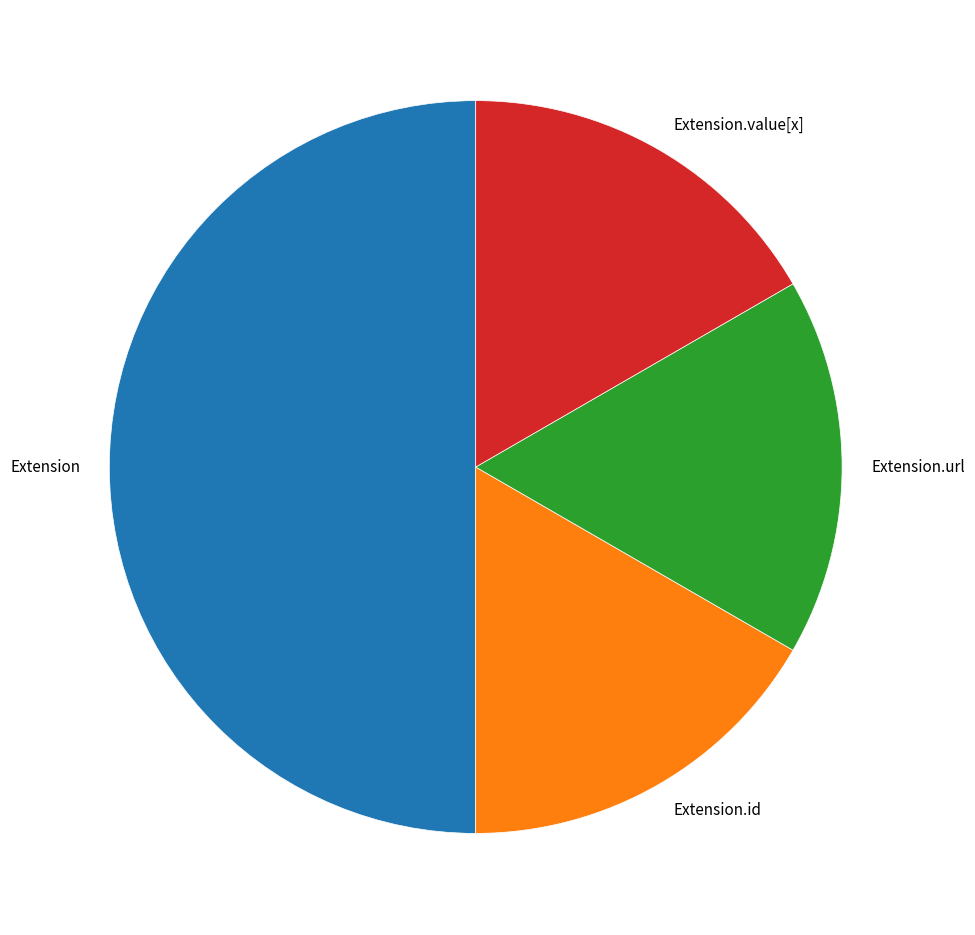

Combined, do Extension.id and Extension.url account for over 50%?

No